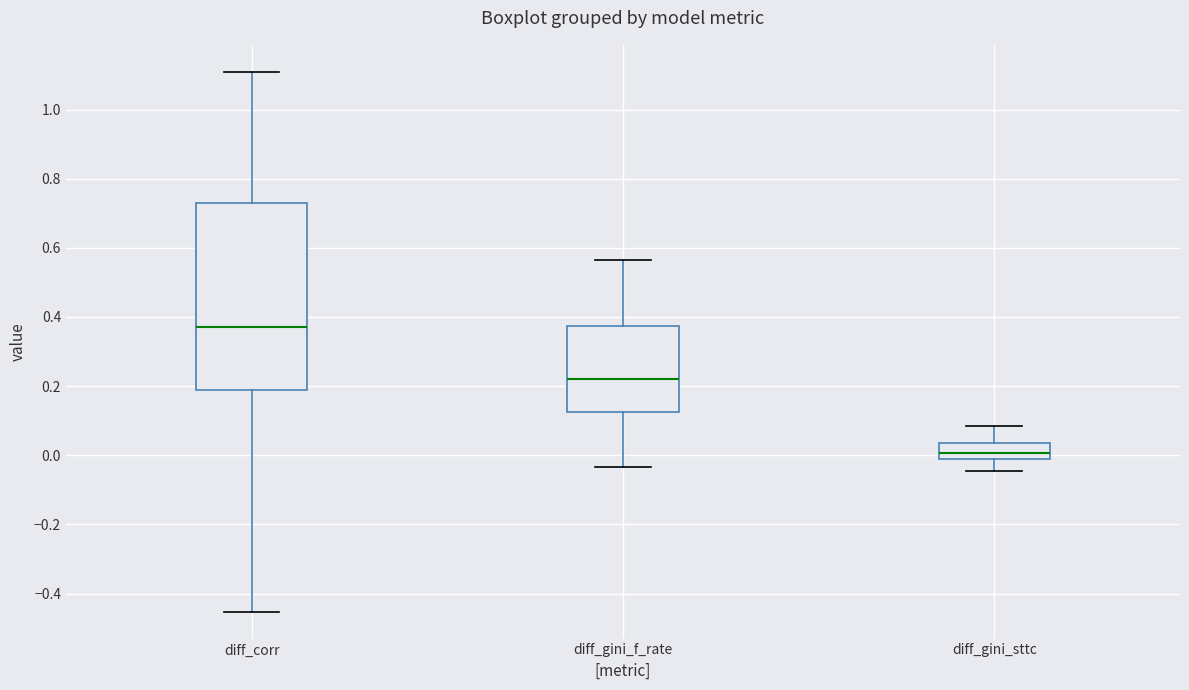

Which box has the highest median line?

diff_corr